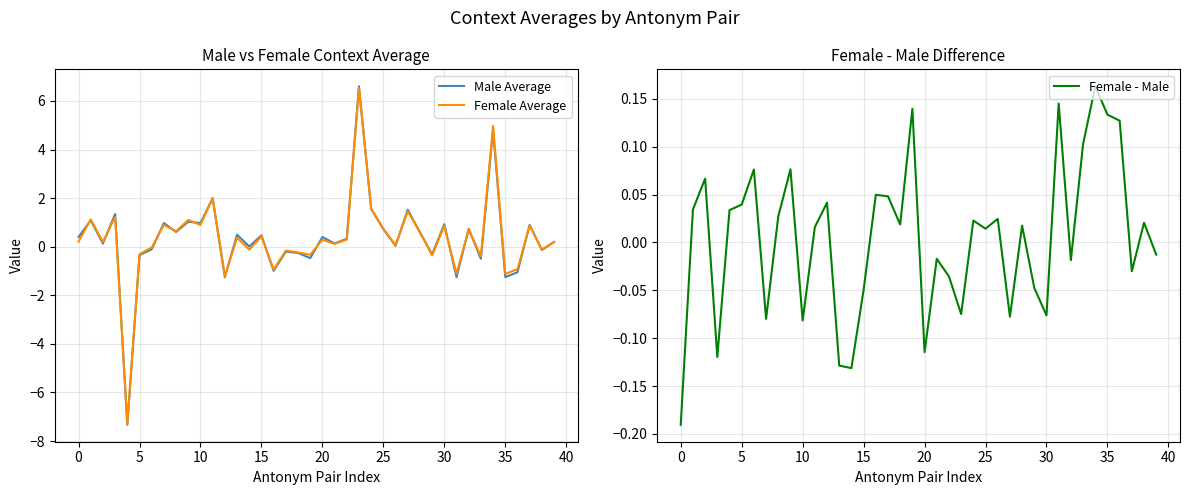

What is the lowest value of the Male Average series?

-7.3